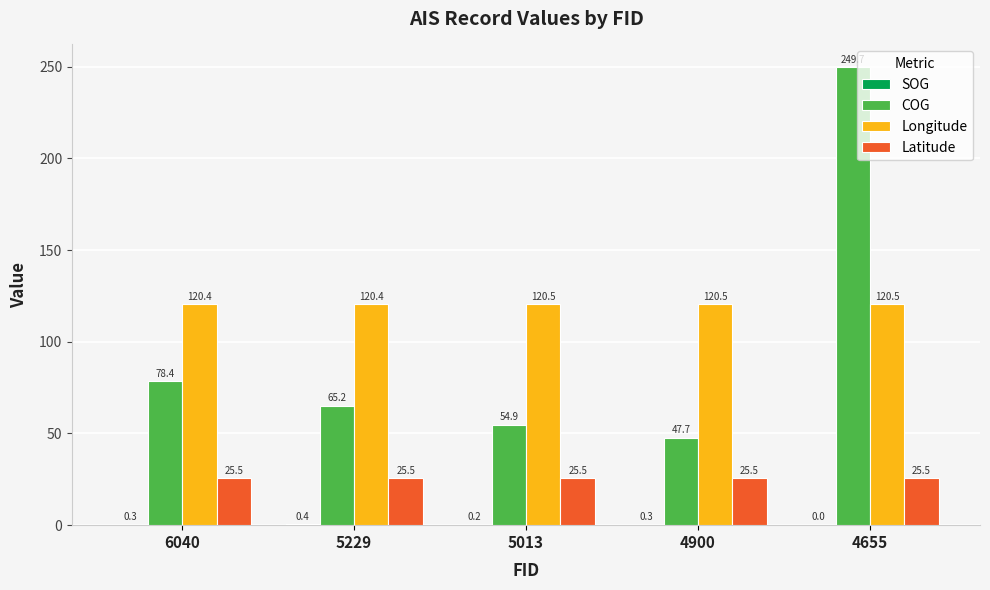

Is it true that COG equals 34.5 at 5229?

False